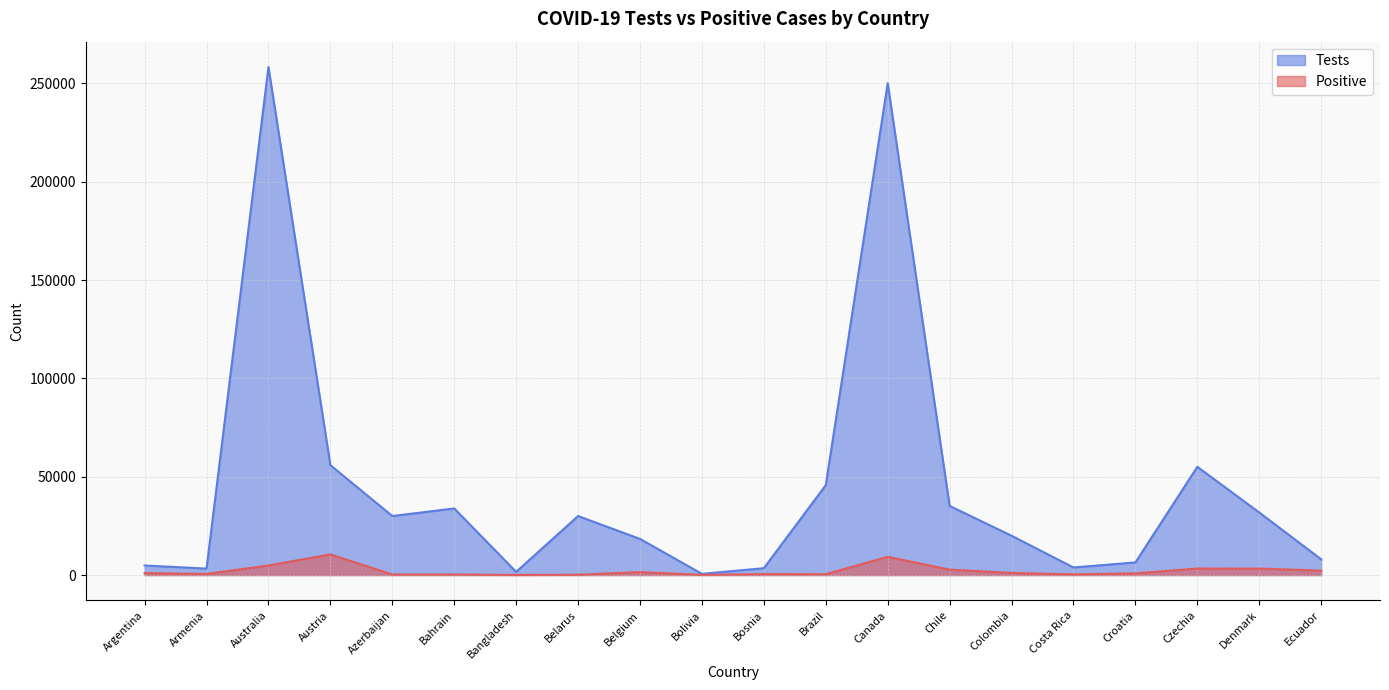

True or false: Positive has more than 0 points higher than both neighbors.

True